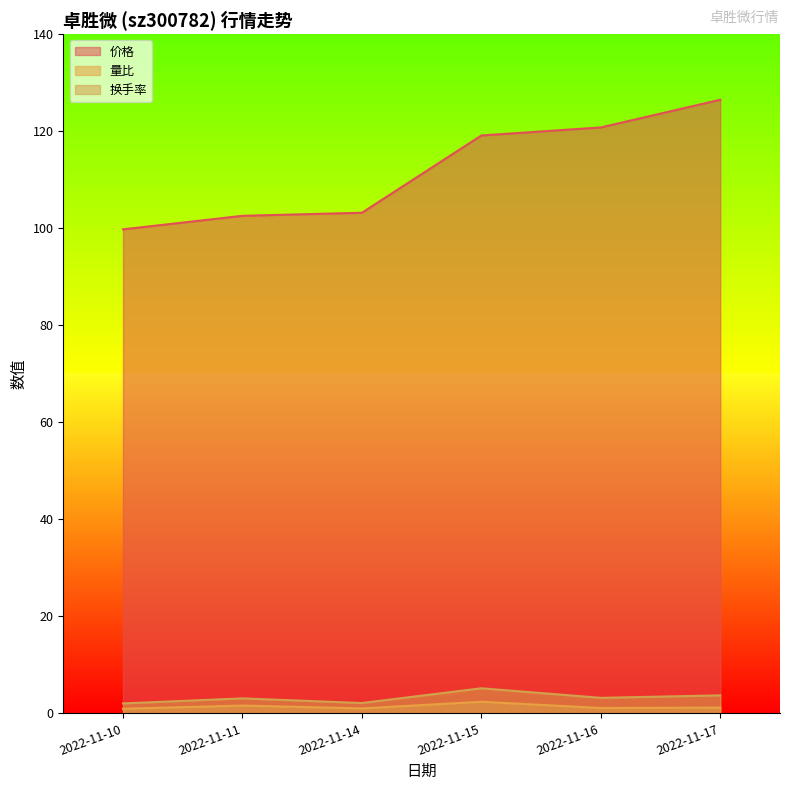

Does the chart display data point markers on the line(s)?

No